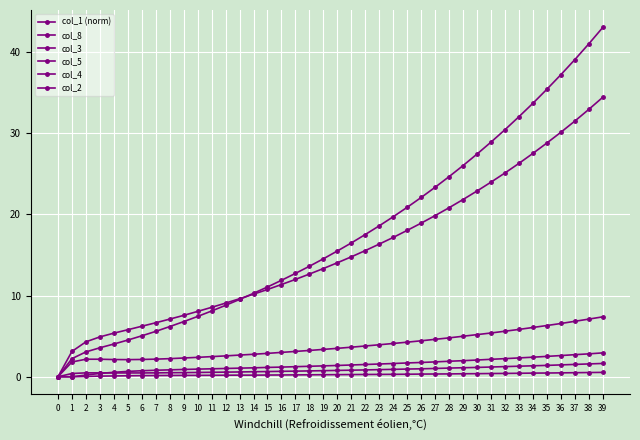

How many lines are shown in the chart?

6